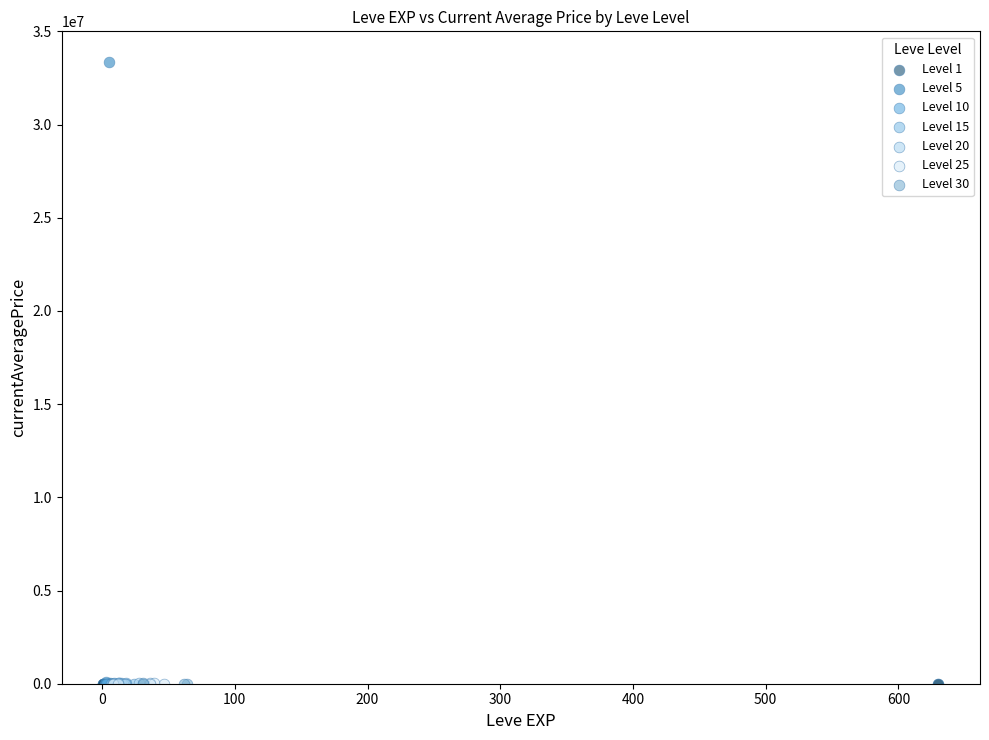

Which series has the widest spread of Y values?

Level 5